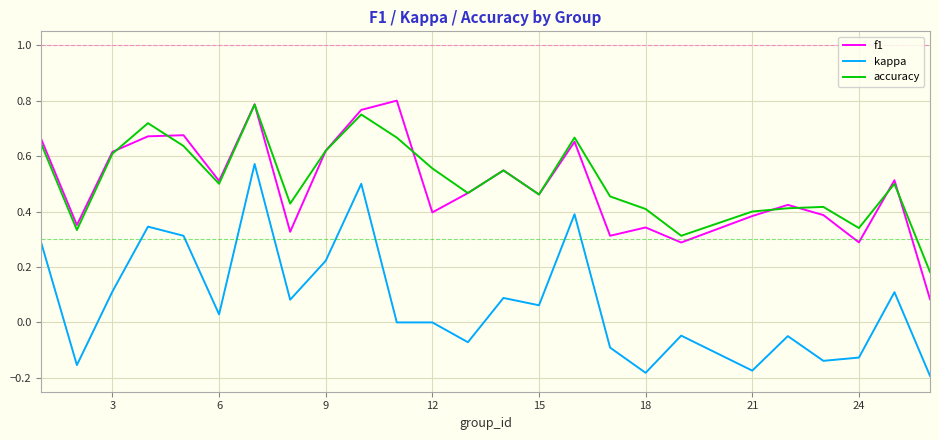

True or false: kappa and f1 intersect in this chart.

False